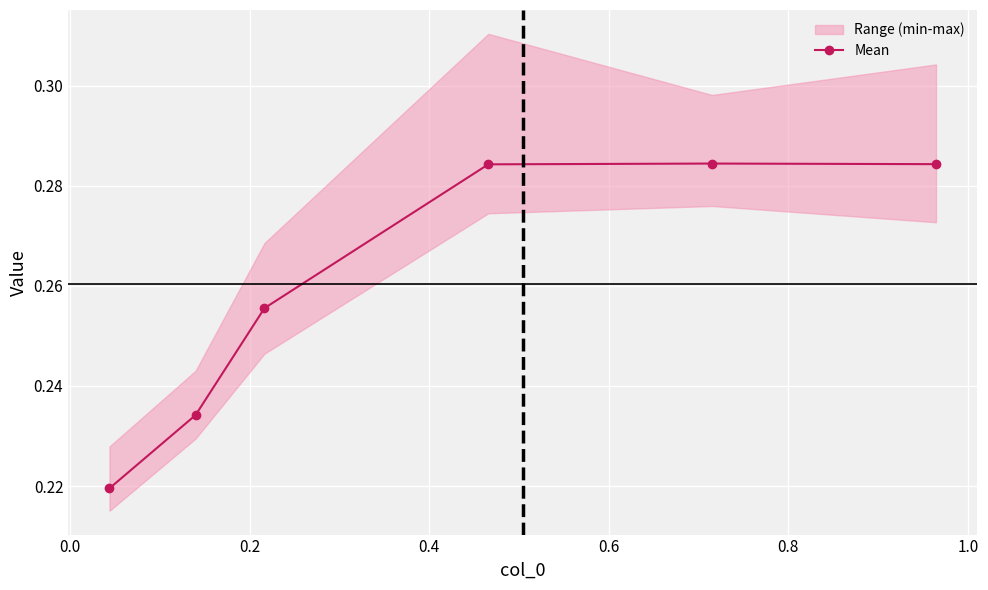

What is the value of the 2nd point from the left?

0.2